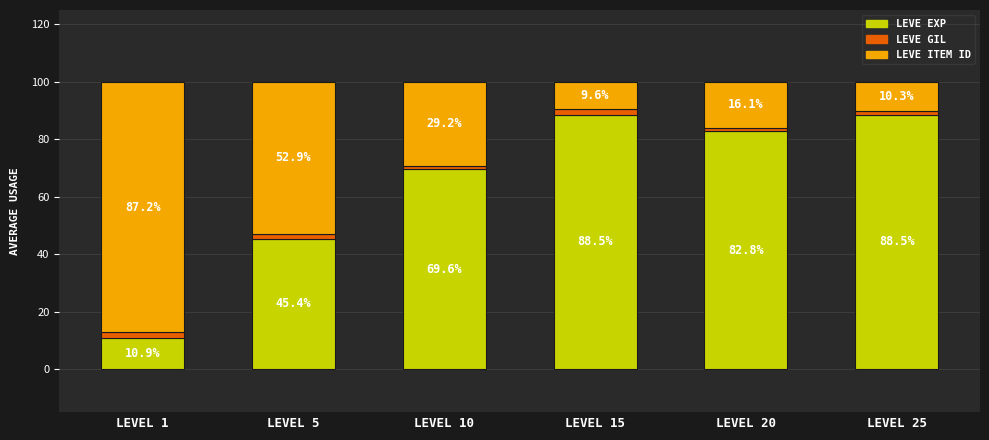

Reading left to right, what are the values for LEVE EXP?

LEVEL 1=10.9	LEVEL 5=45.4	LEVEL 10=69.6	LEVEL 15=88.5	LEVEL 20=82.8	LEVEL 25=88.5